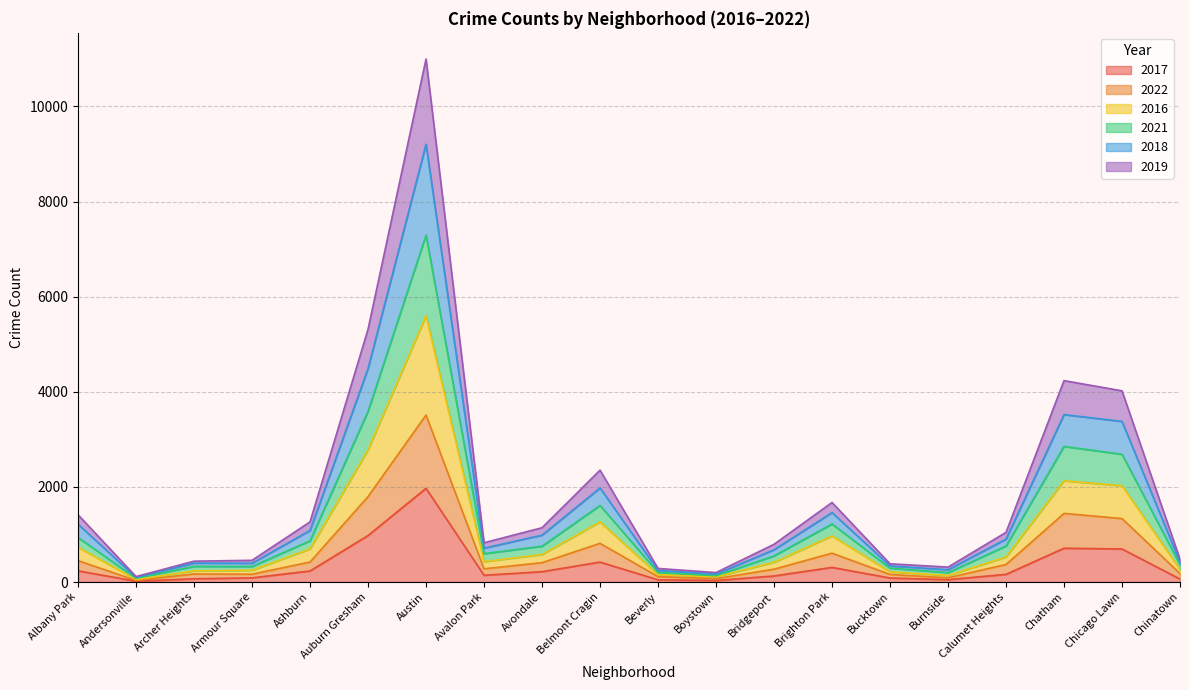

What is the value of the 2016 point at the 18th from the left?

2130